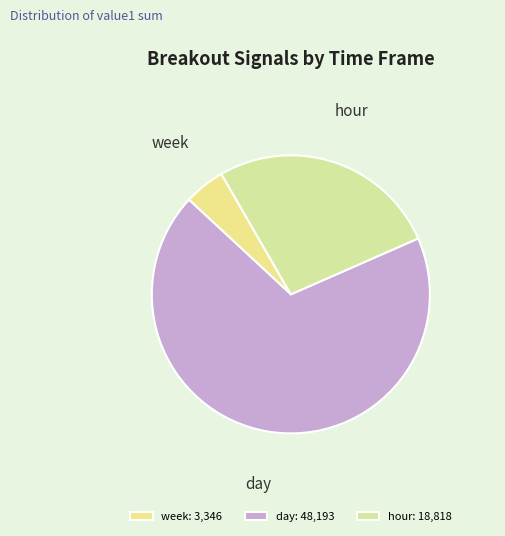

Combined, do day and hour account for over 50%?

Yes